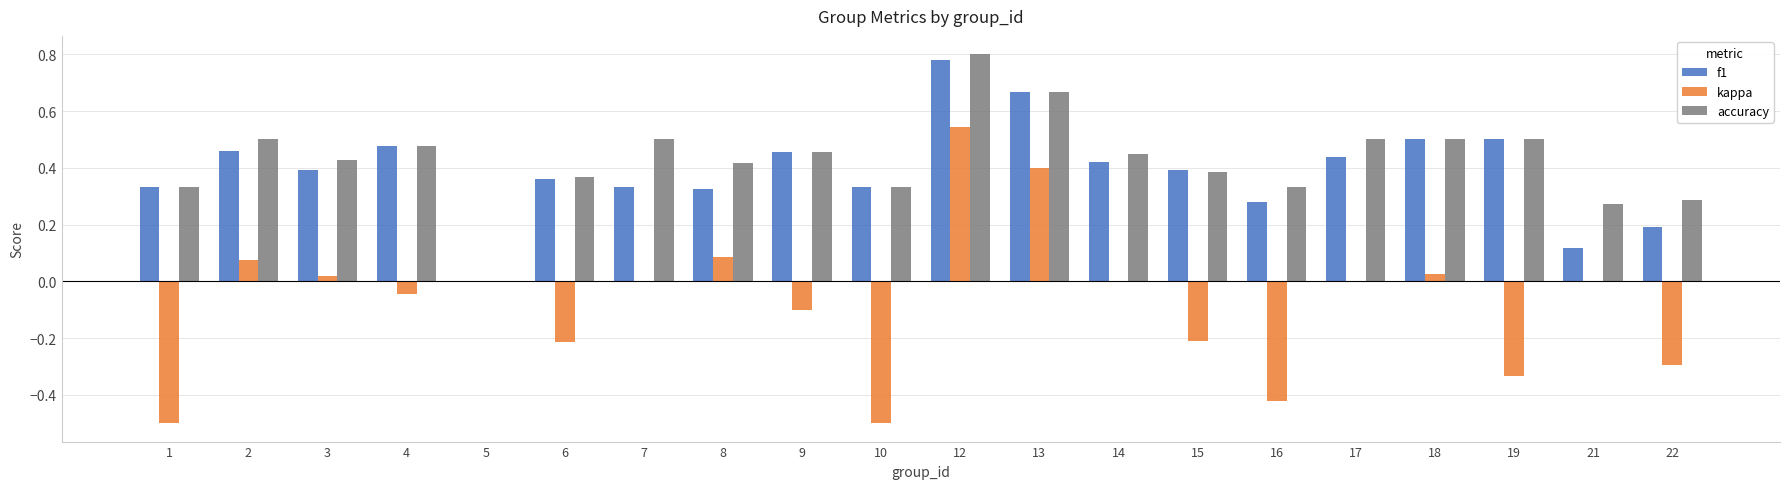

At which category is the sum across all series the highest?

12